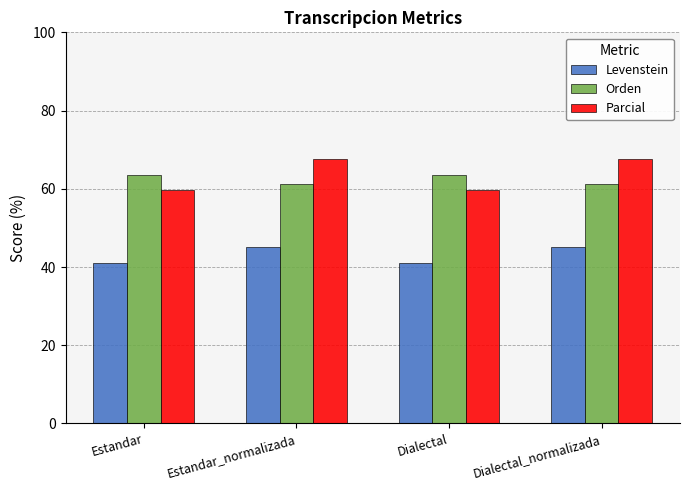

What value does the Levenstein series have at Dialectal?

41.1